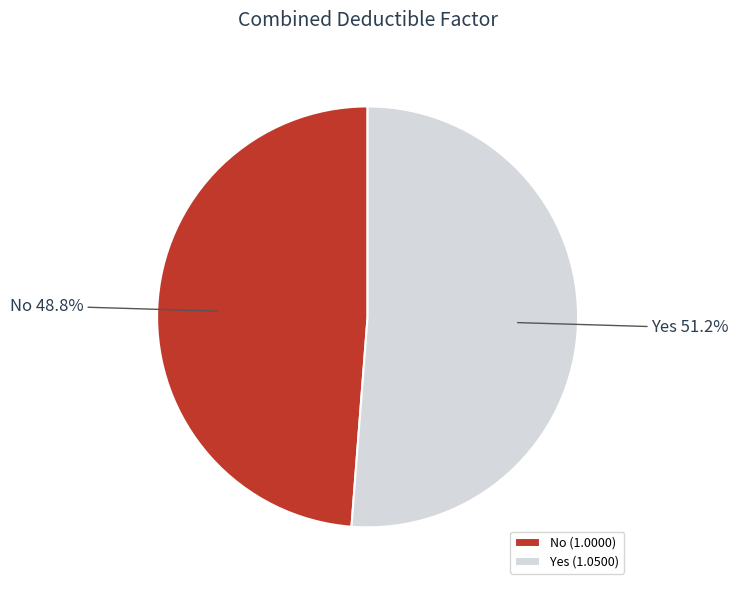

Which has a higher value, Yes or No?

Yes